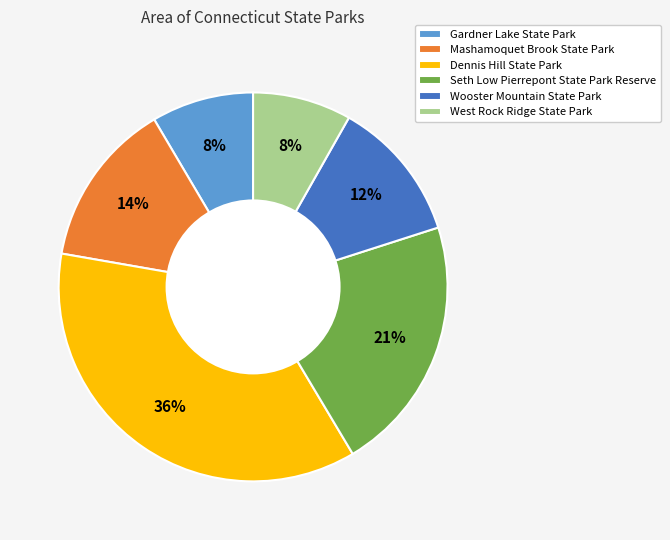

Approximately how many times larger is the value at West Rock Ridge State Park compared to Mashamoquet Brook State Park?

0.6